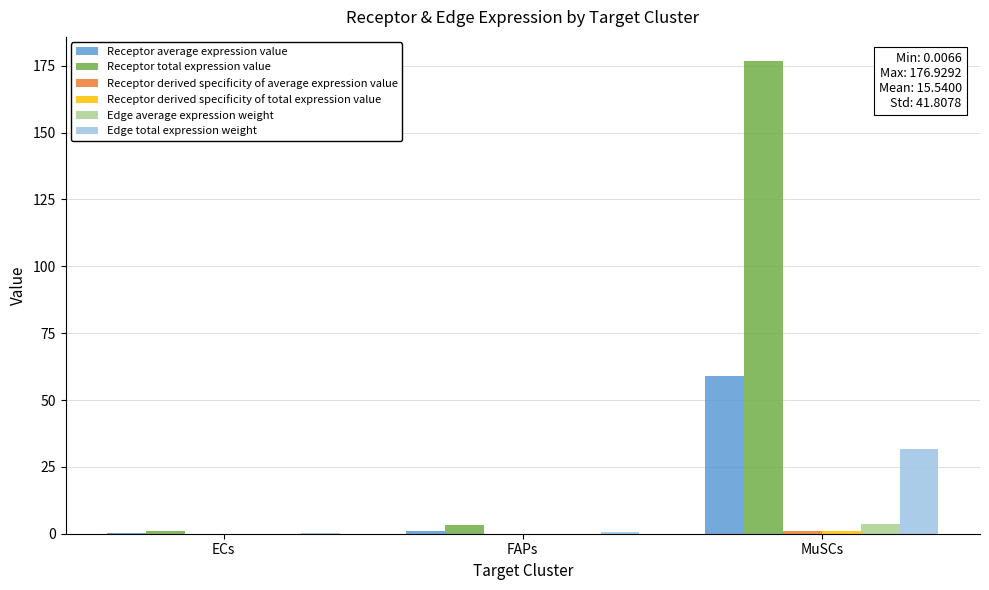

Count the number of categories in the chart.

3